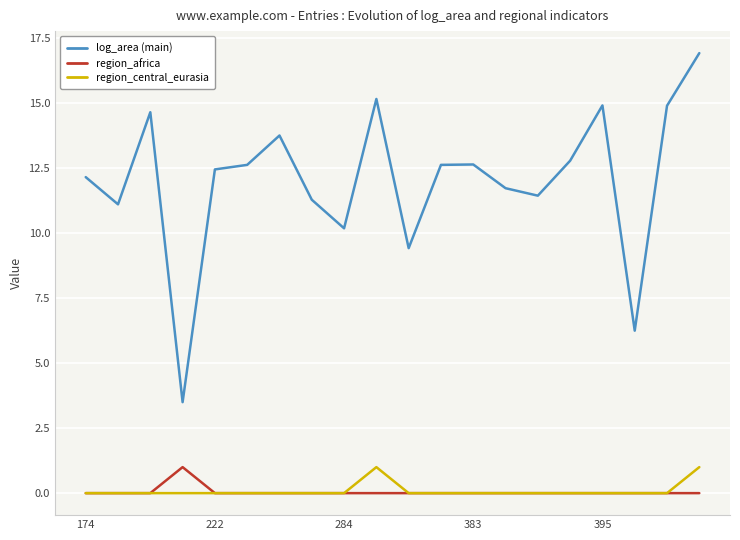

True or false: region_africa and log_area (main) intersect in this chart.

False